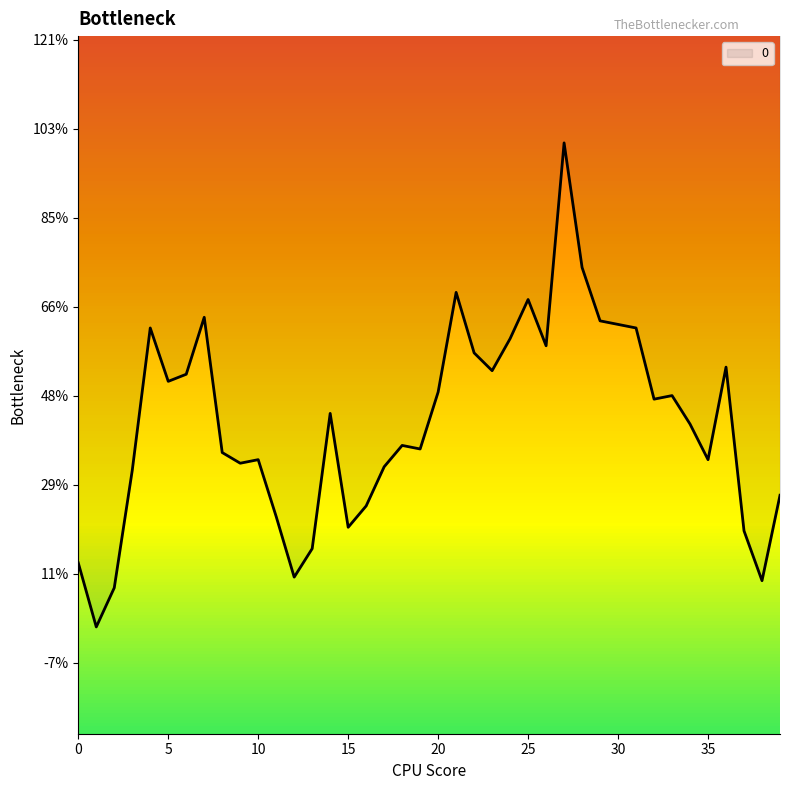

How many points are lower than both their immediate neighbors (excluding endpoints)?

11